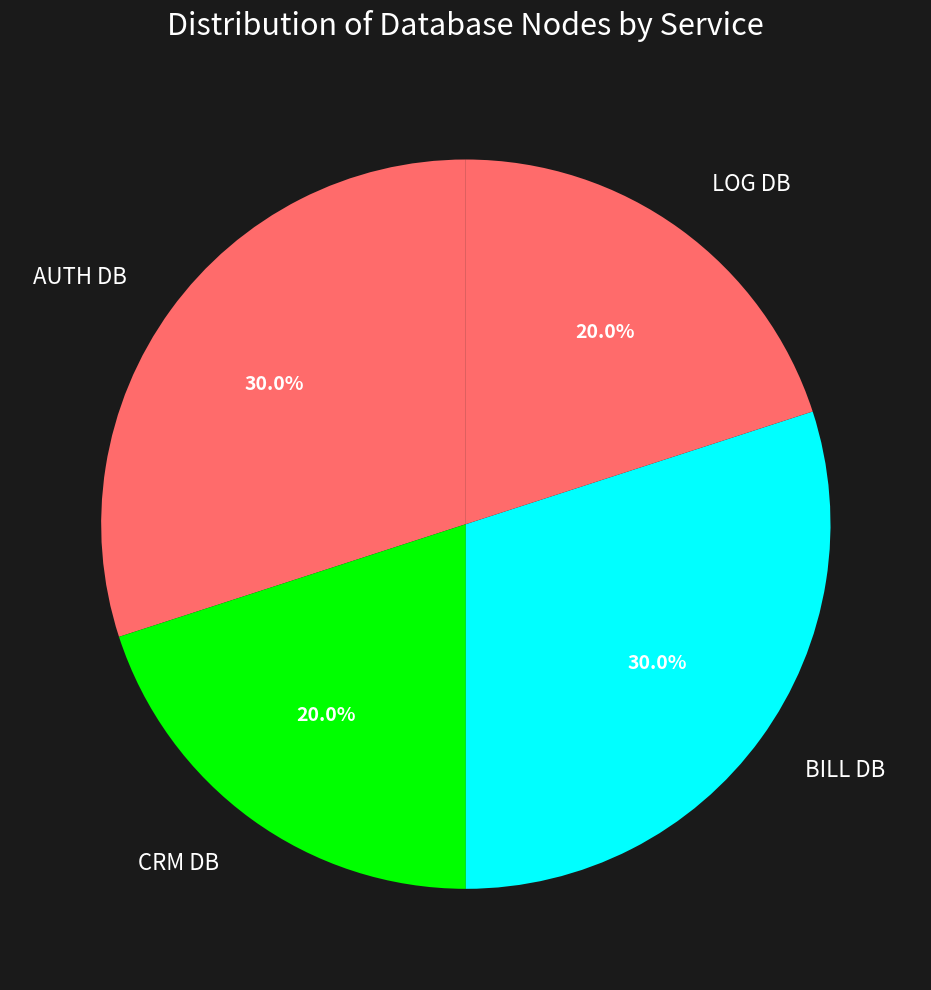

What percentage is the CRM DB slice, to the nearest percent?

20%